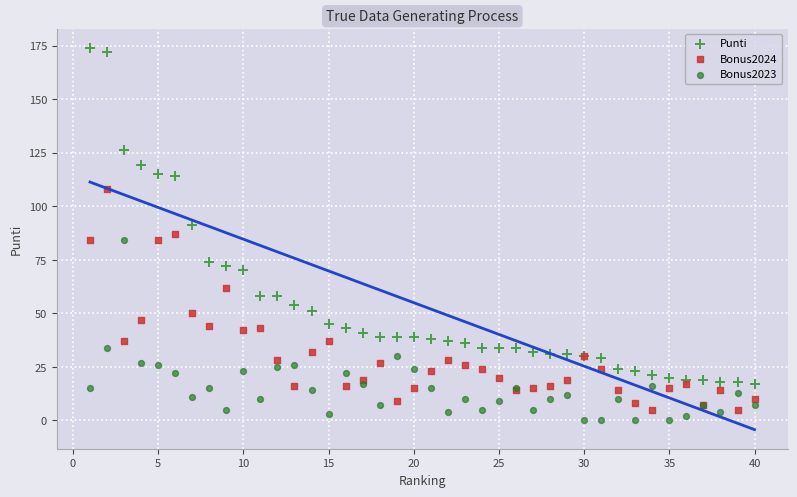

Which series contains the highest Y value?

Punti